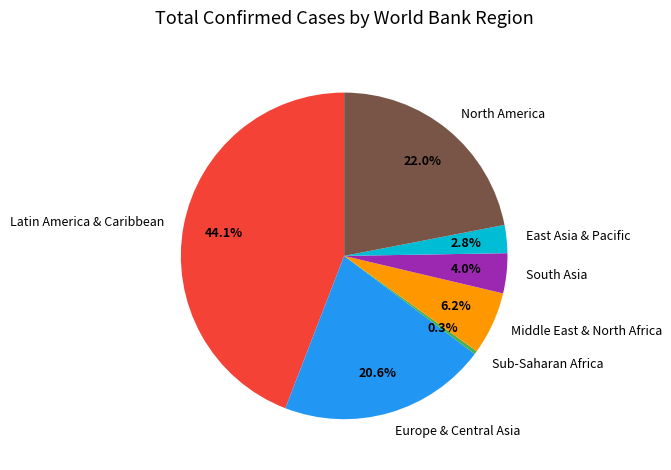

Is Europe & Central Asia the majority of the pie?

No